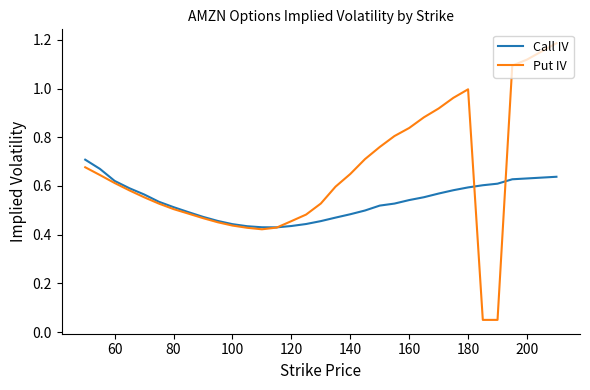

List the series in order of their peak value, lowest first.

Call IV, Put IV